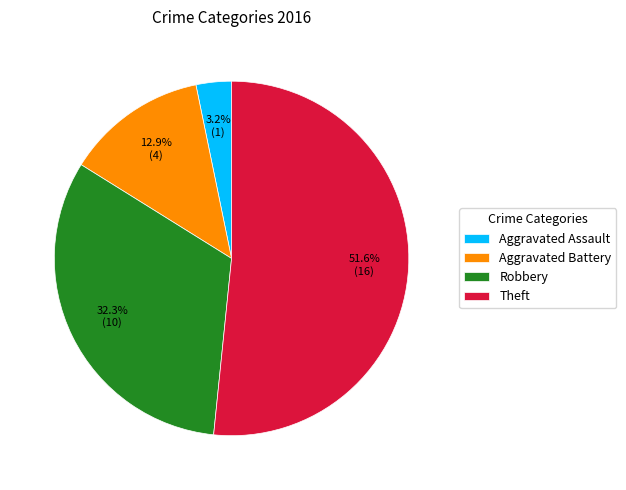

Which category accounts for the majority?

Theft